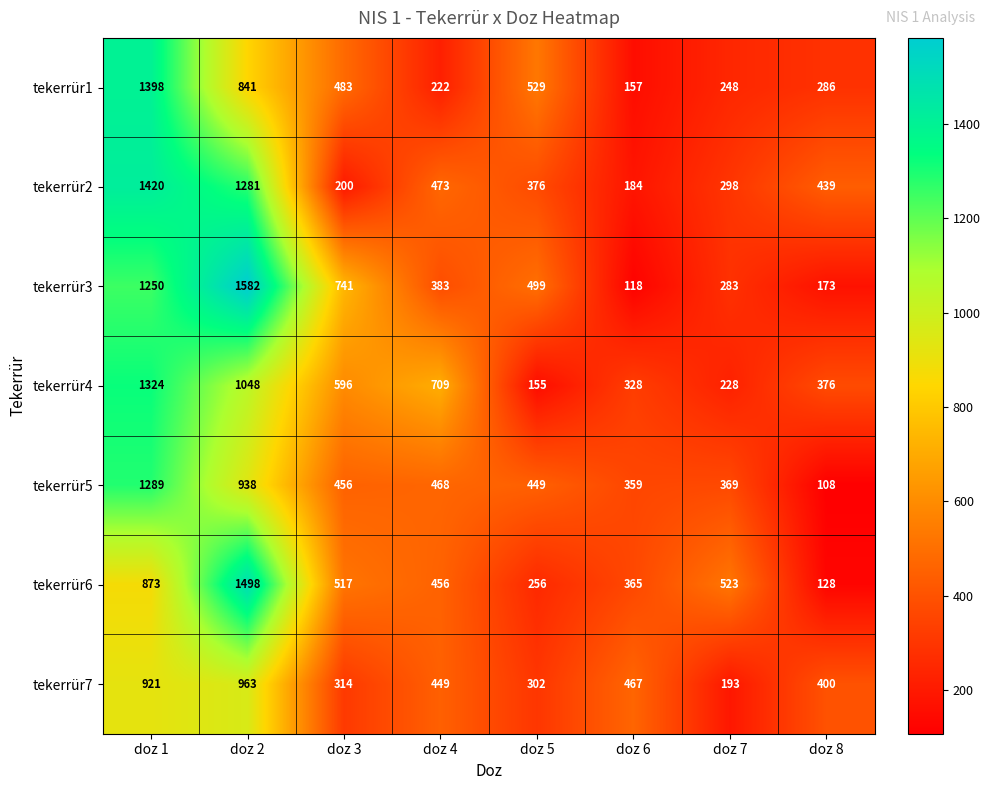

The tekerrür3 series shows 100 at doz 4. True or false?

False